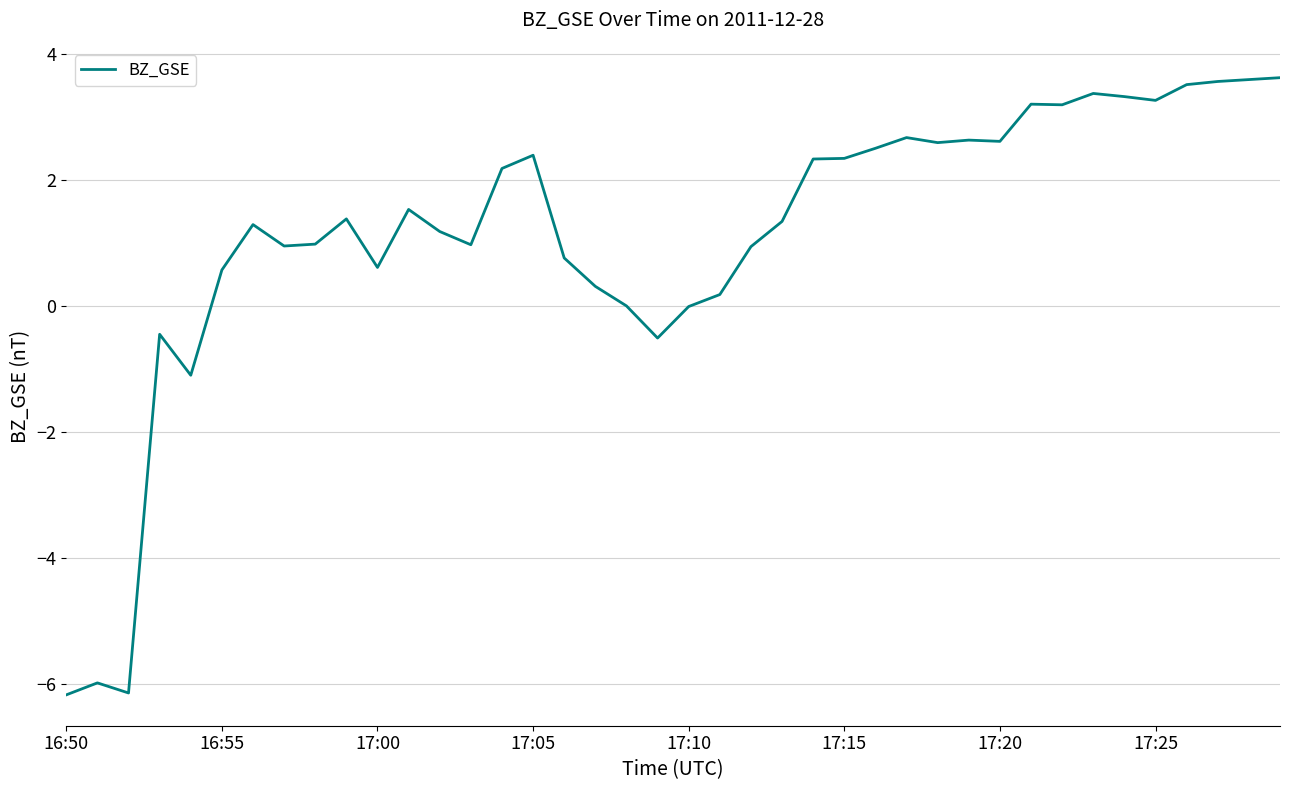

What is the difference between the maximum and minimum values?

9.8